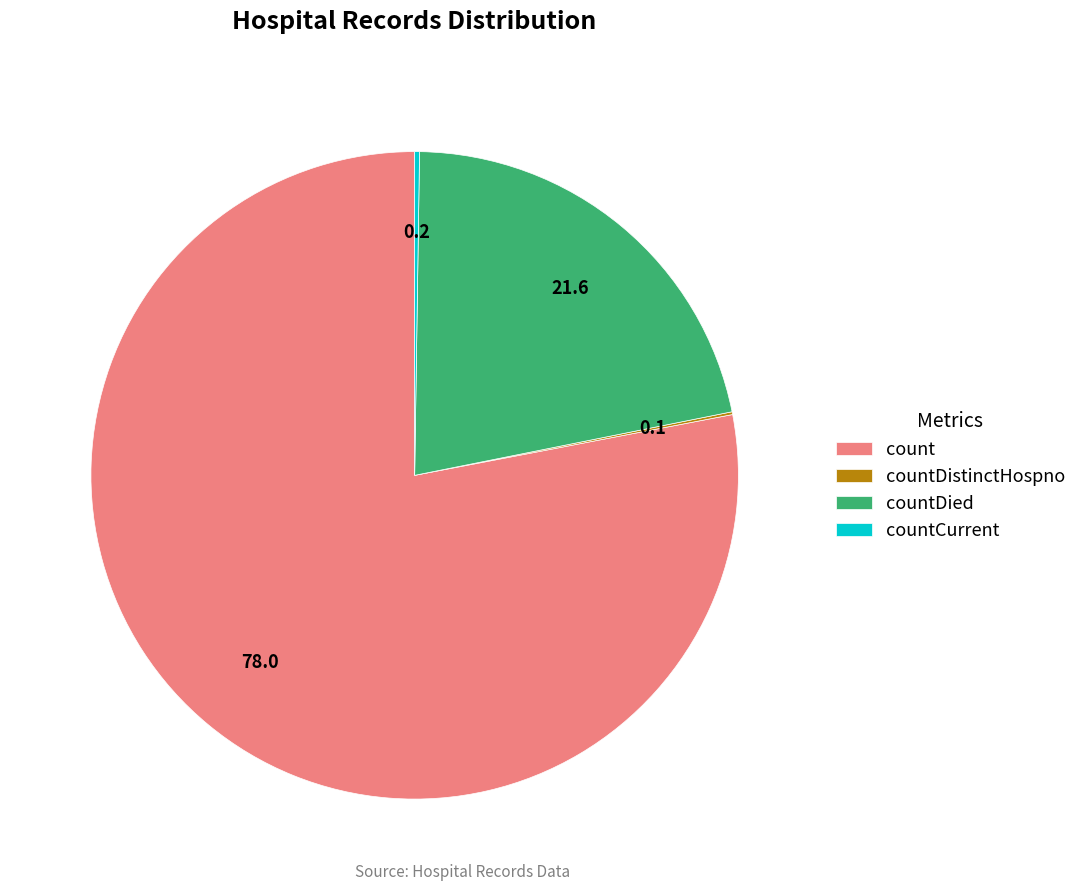

Which slice is the largest?

count